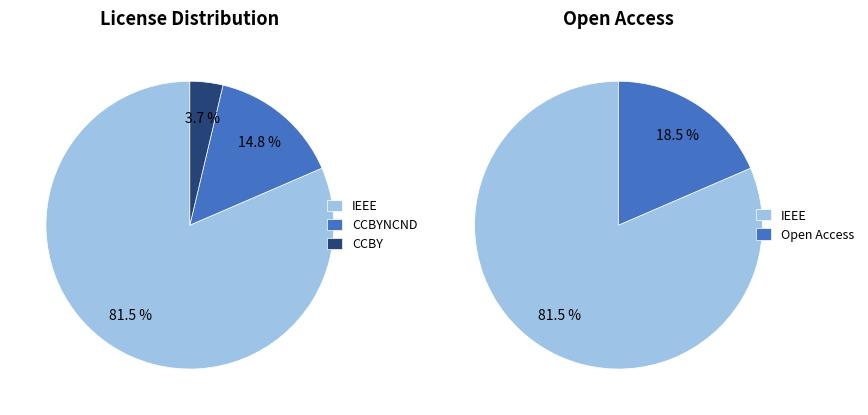

Is there any slice that represents more than half of the pie?

Yes